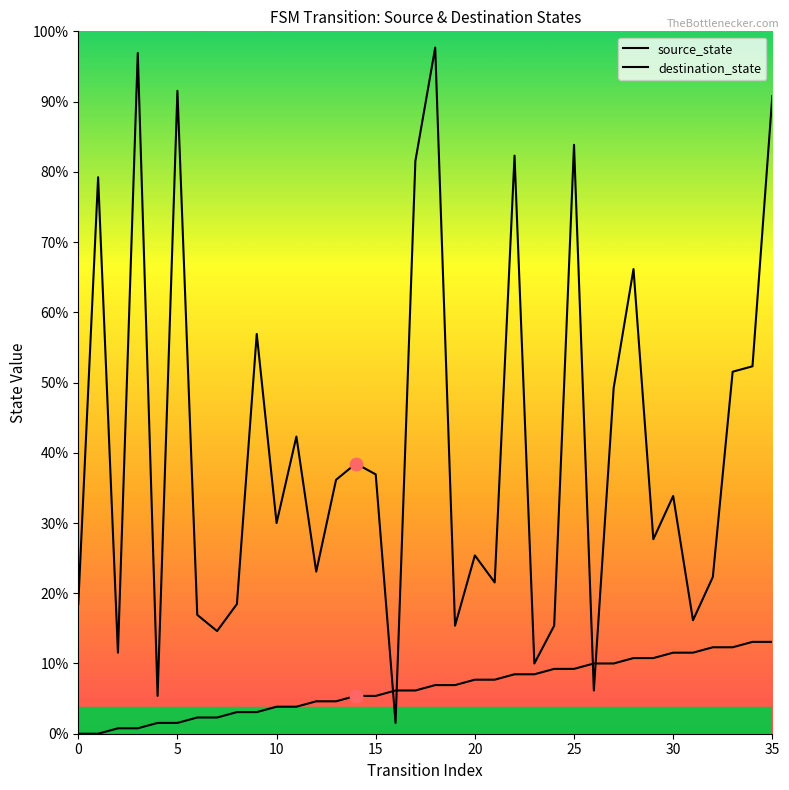

Does the chart have visible grid lines?

No